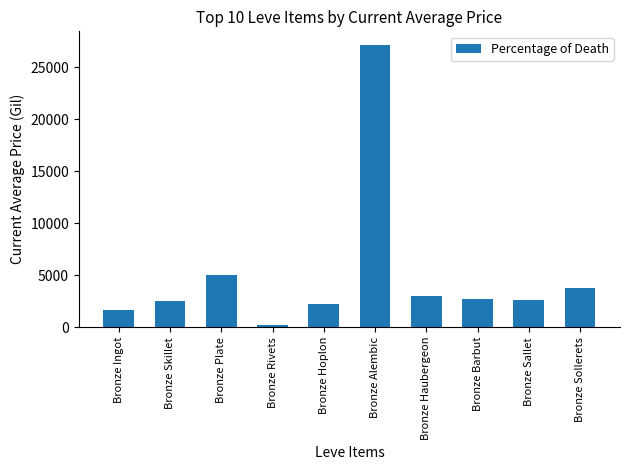

What is the maximum value shown in the chart?

27125.0